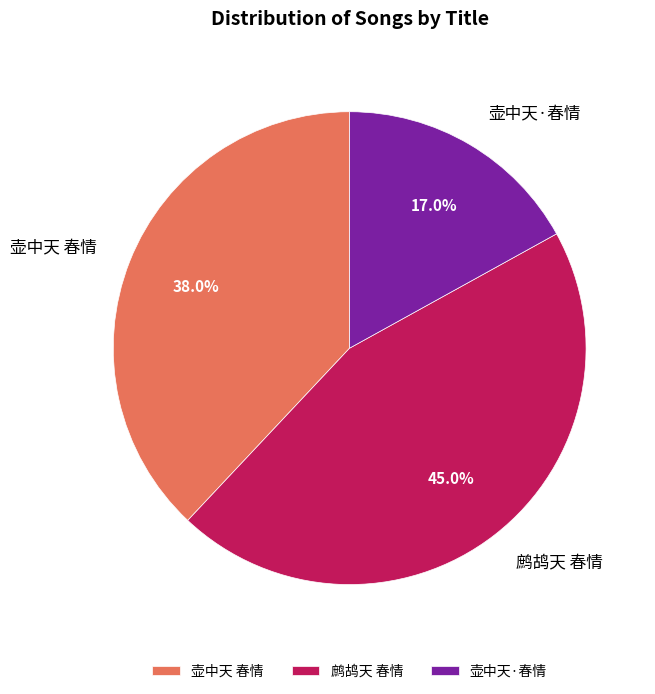

To the nearest percent, what portion does 鹧鸪天 春情 represent?

45%